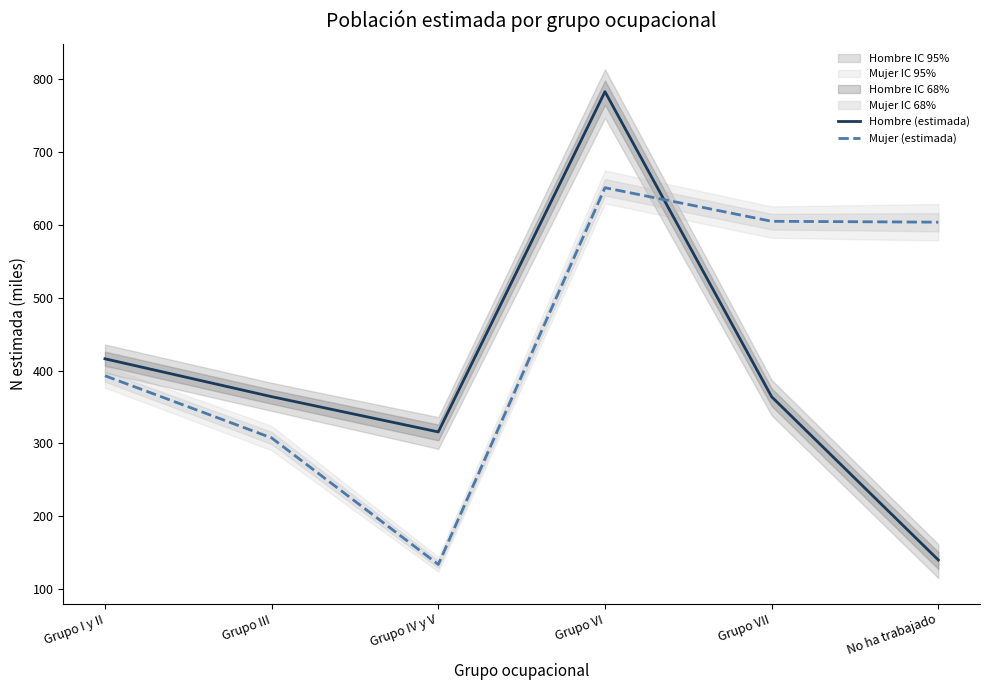

Which category has the lowest value in the Hombre (estimada) series?

No ha trabajado